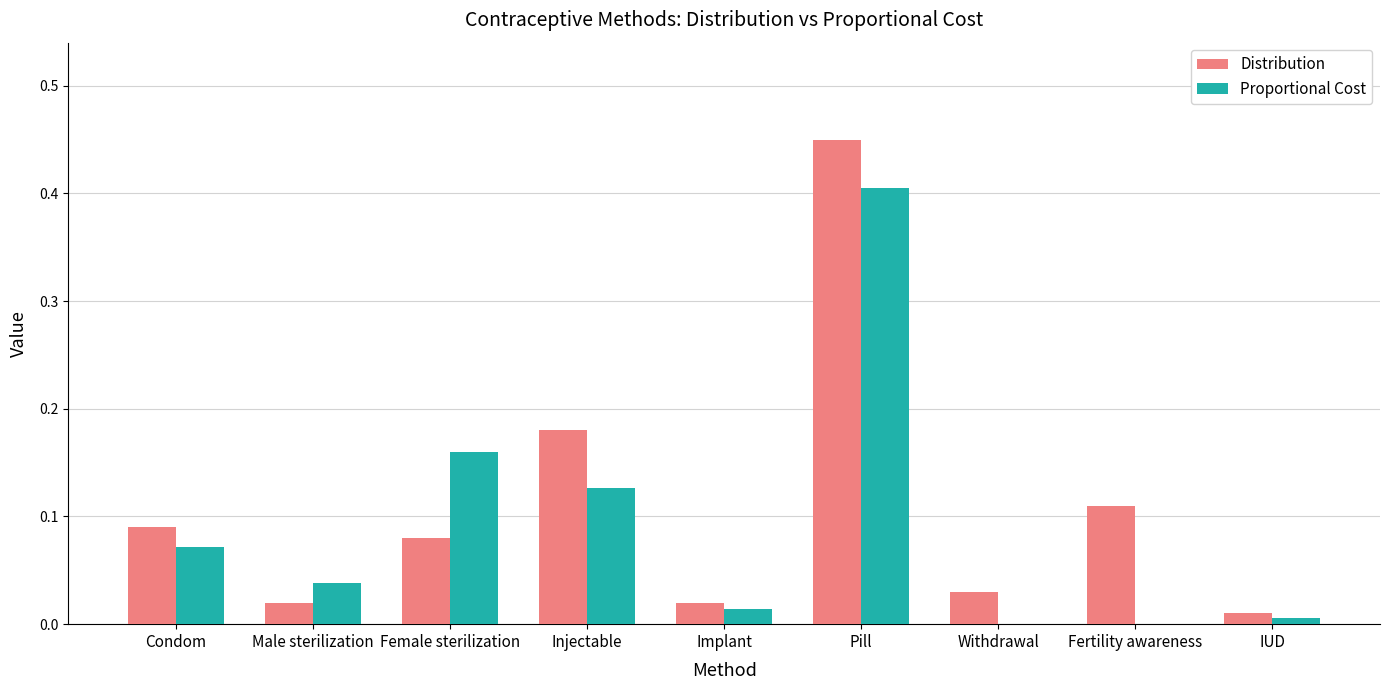

Are the bars grouped side by side (vs. stacked)?

Yes